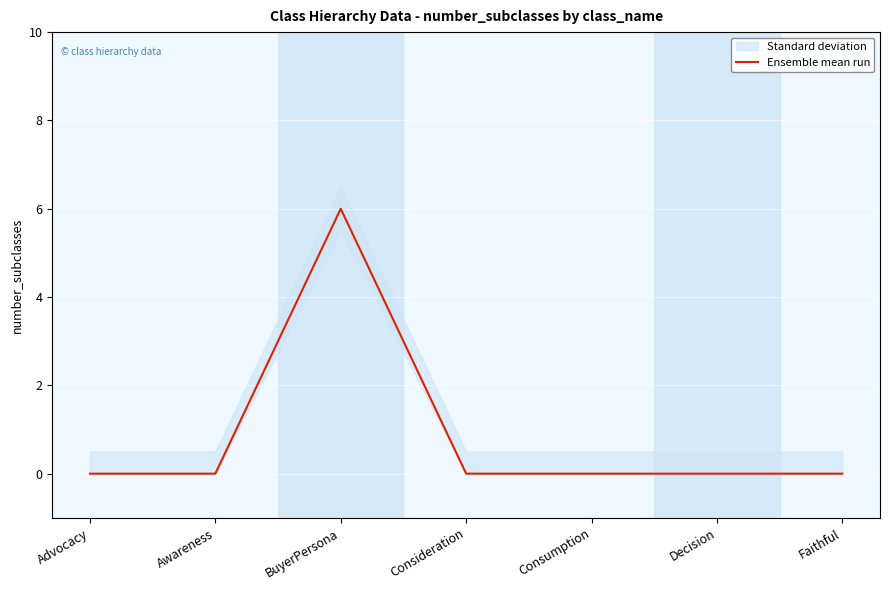

What is the change in value from BuyerPersona to Consideration?

-6